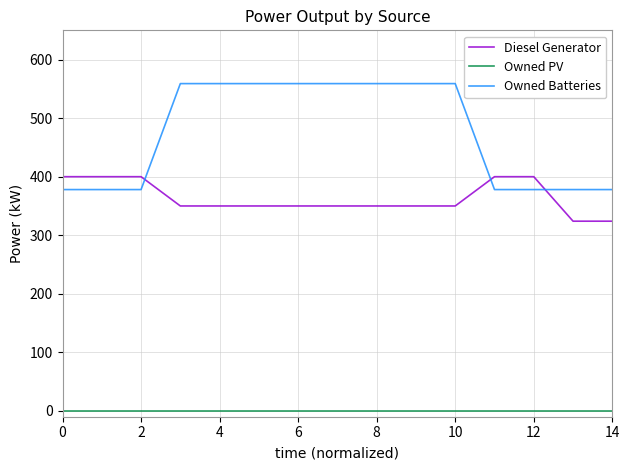

Which series has the widest spread of values?

Owned Batteries